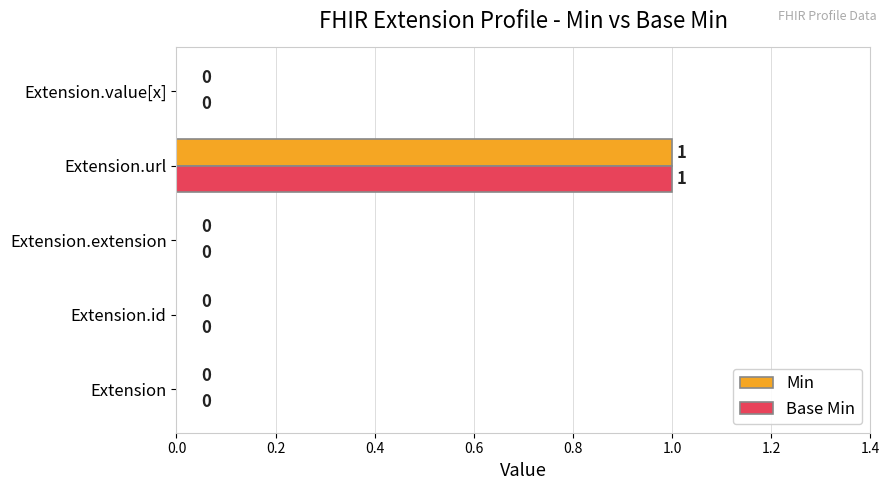

Which category has the highest value across all series?

Extension.url